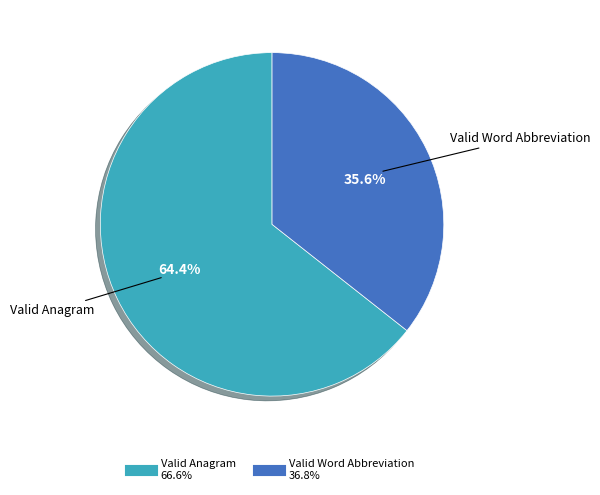

Which has a higher value, Valid Anagram or Valid Word Abbreviation?

Valid Anagram